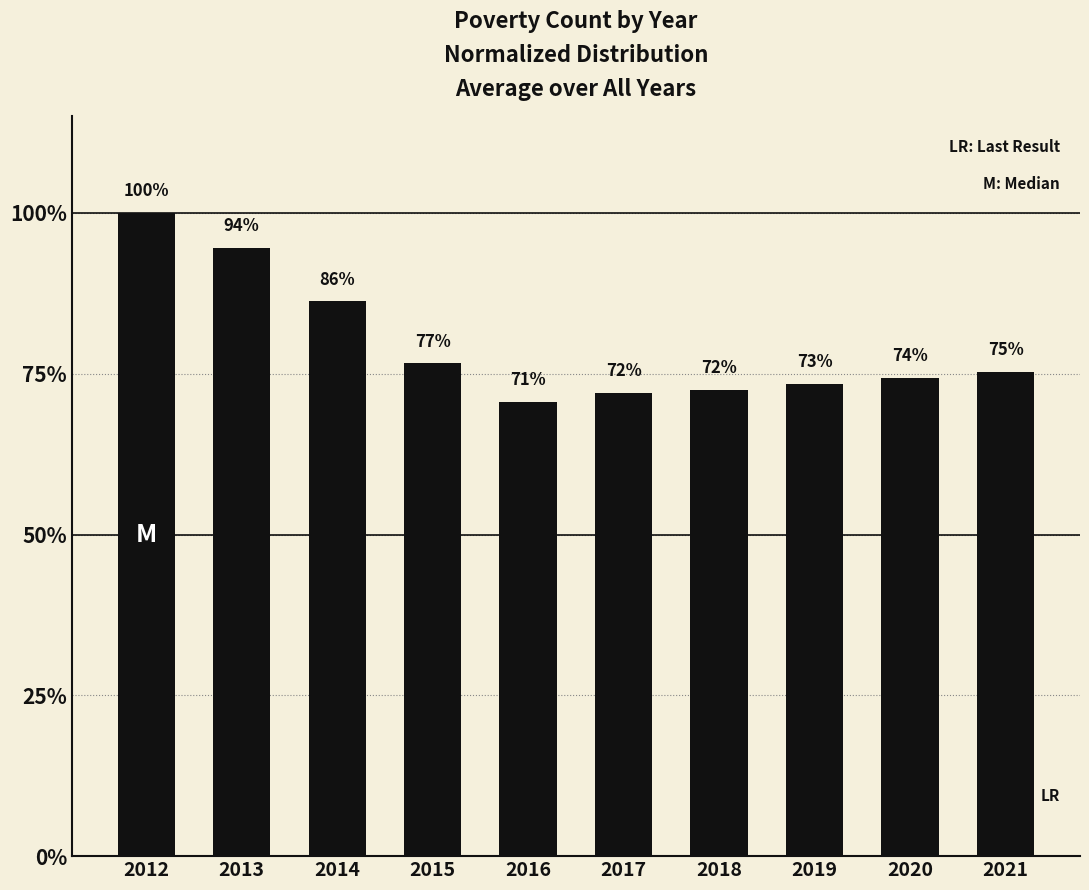

List the labels in order of value, smallest first.

2016, 2017, 2018, 2019, 2020, 2021, 2015, 2014, 2013, 2012